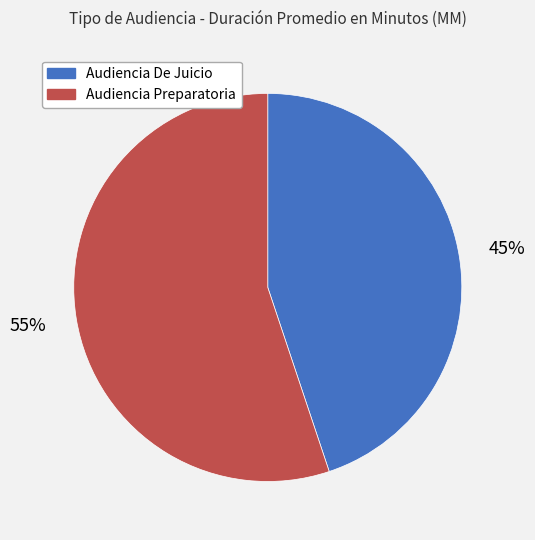

The Audiencia De Juicio slice represents 45% of the pie. True or false?

True